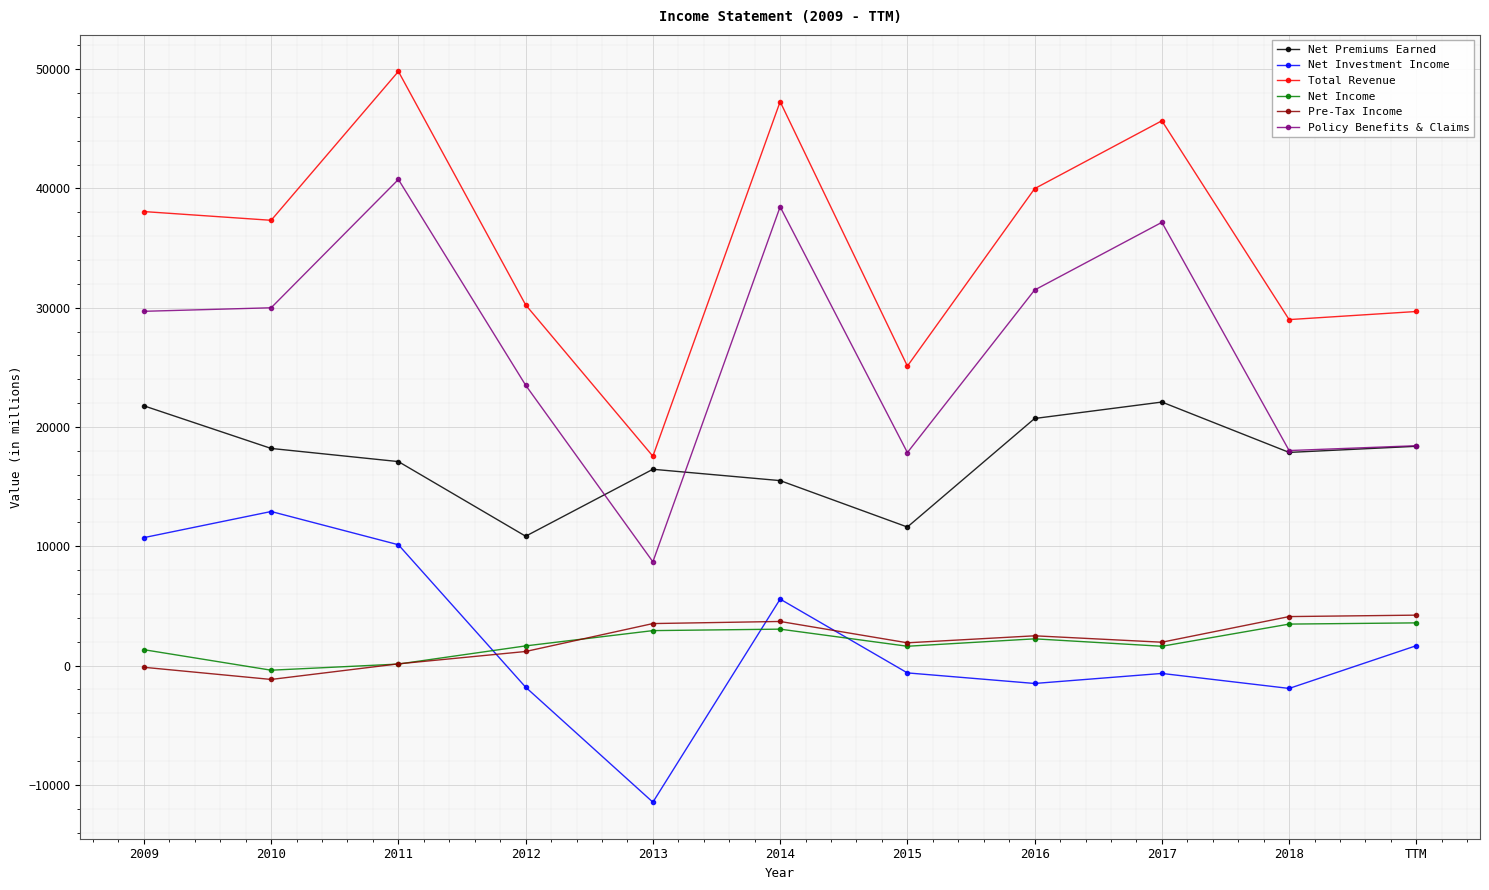

Is it true that Net Income equals 3054 at 2014?

True